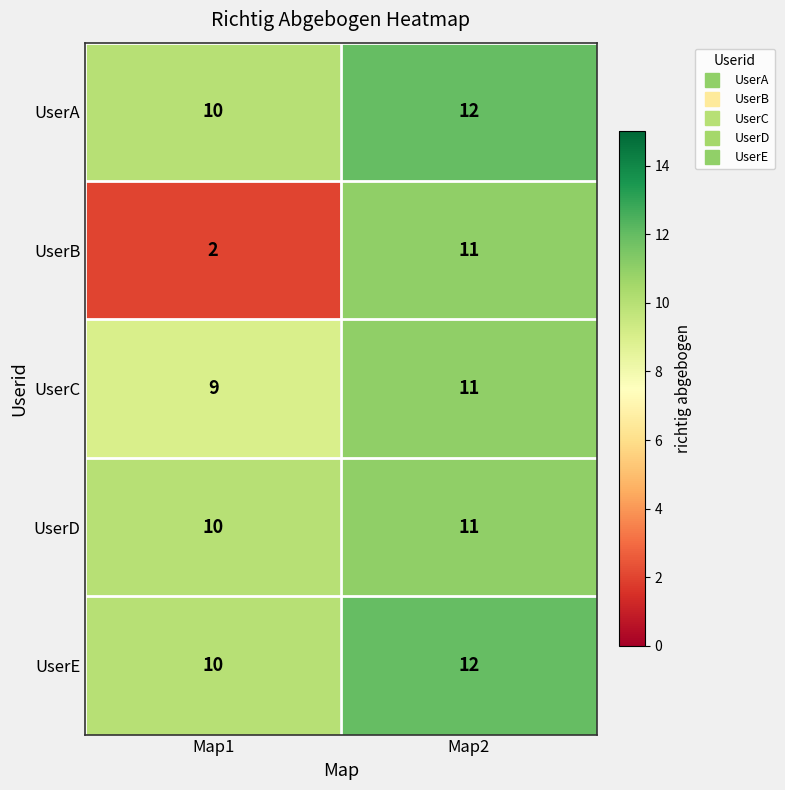

Between Map1 and Map2, which series saw the biggest shift?

UserB